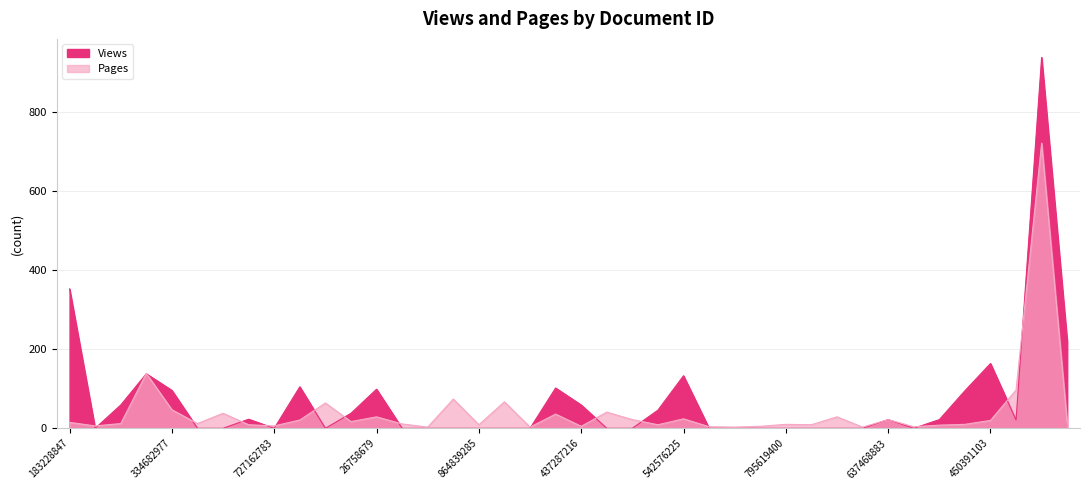

Reading right to left, extract all data points from this chart.

Views: 220	939	21	164	95	22	0	22	0	0	0	0	0	0	0	133	46	0	0	59	102	0	0	0	0	0	0	99	38	0	105	0	23	0	0	96	138	59	0	353
Pages: 14	722	97	20	10	8	4	22	3	29	9	10	5	3	4	24	9	22	41	5	36	3	67	9	74	3	11	29	17	64	21	6	9	38	12	47	139	12	6	15